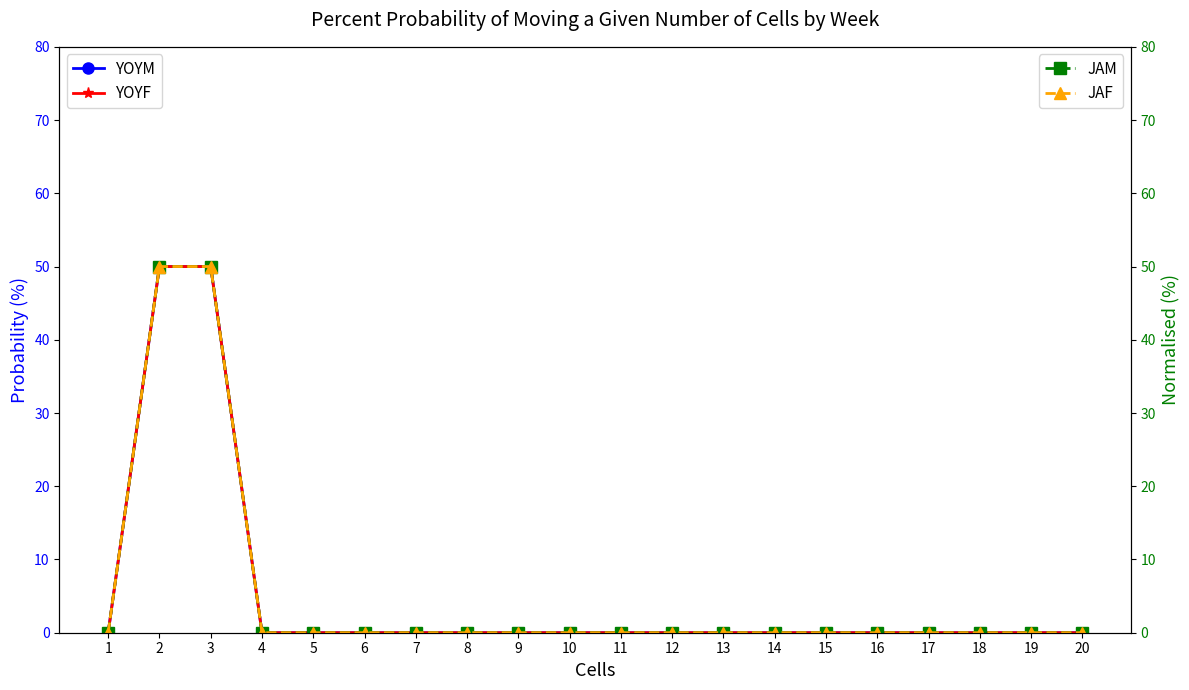

Which category has the lowest value across all series?

1